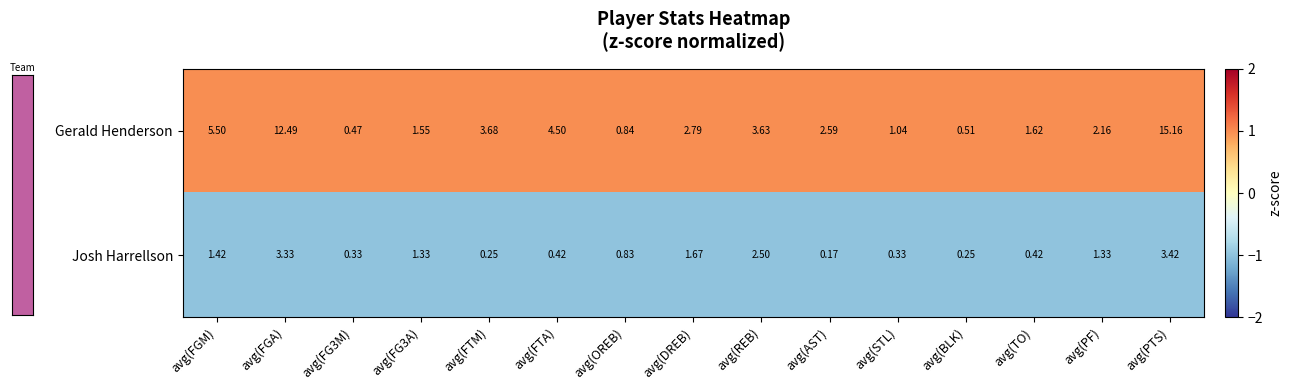

Is the value of Gerald Henderson at avg(FG3M) greater than the value of Josh Harrellson at avg(AST)?

Yes